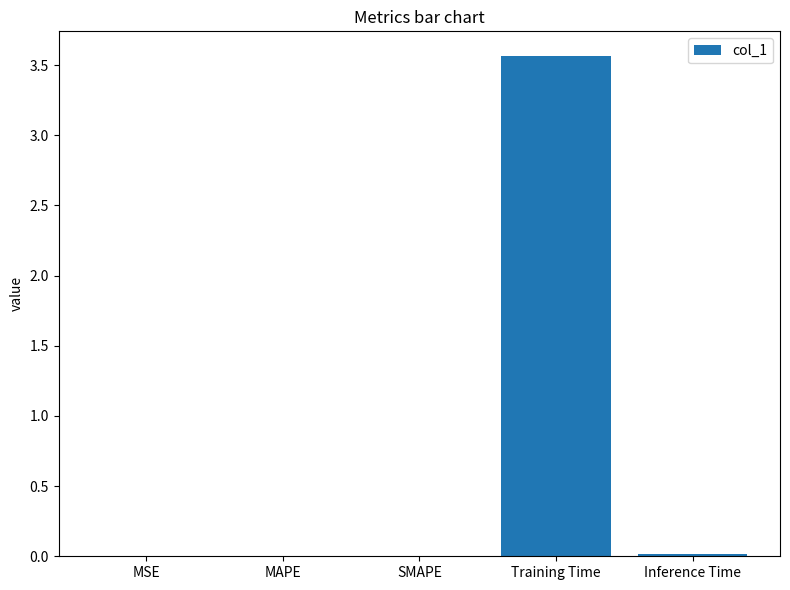

Is it true that the value at MSE is 0.0?

True